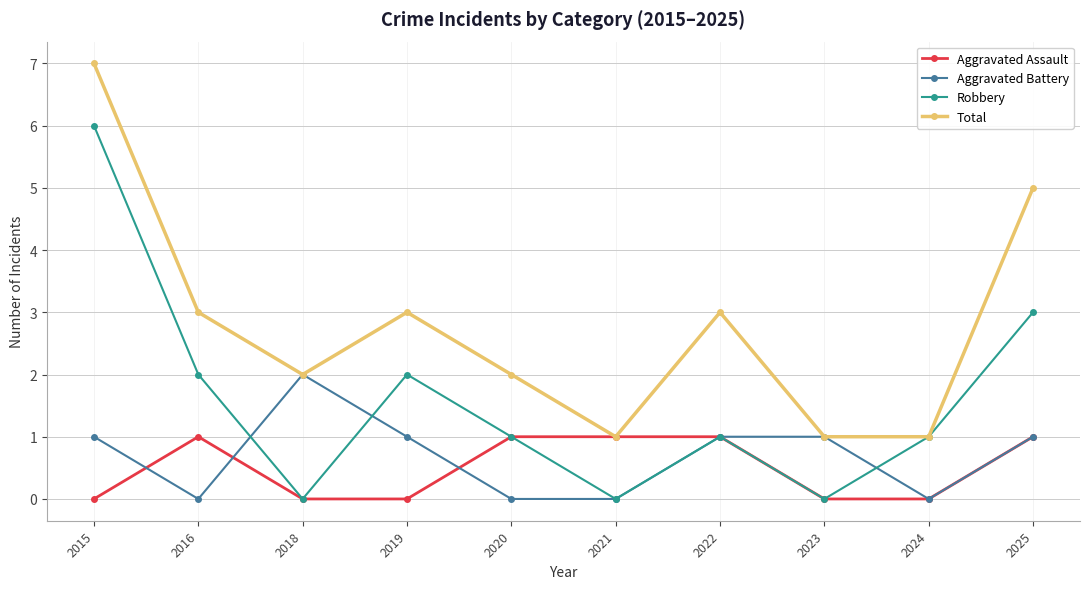

Is the value of Robbery at 2016 greater than the value of Total at 2019?

No